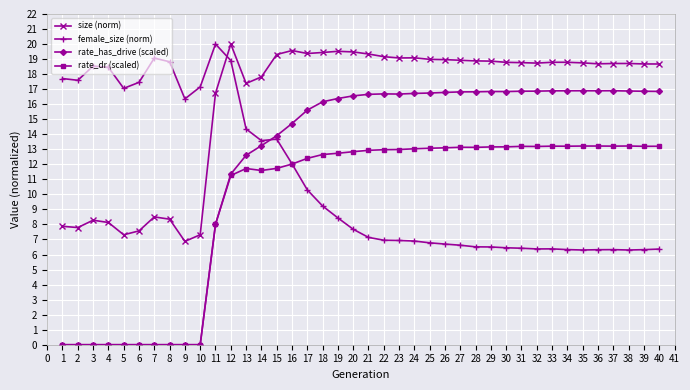

True or false: rate_dr (scaled) has a value of 5.2 at 37.

False